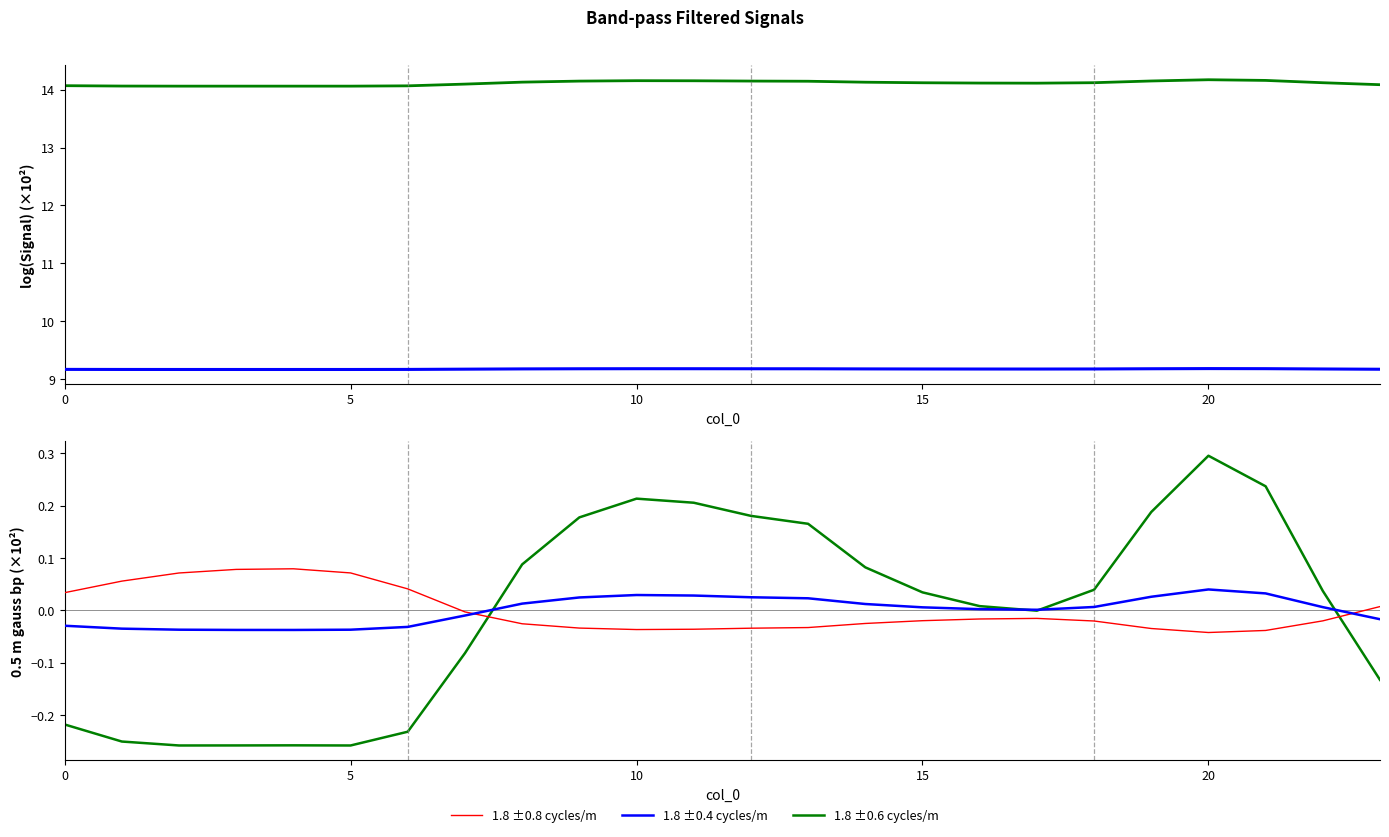

At how many categories does at least one series exceed 0?

23